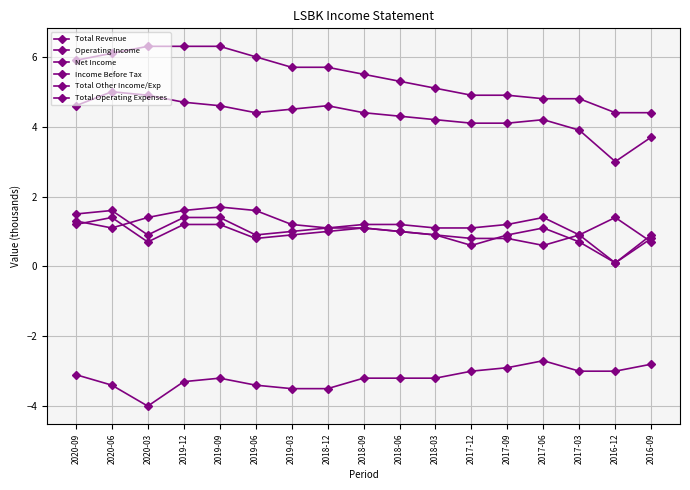

True or false: Income Before Tax and Total Other Income/Exp intersect in this chart.

False